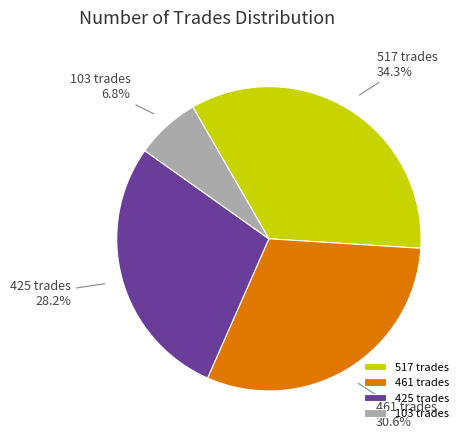

What percentage is NOT represented by 425 trades?

71.8%